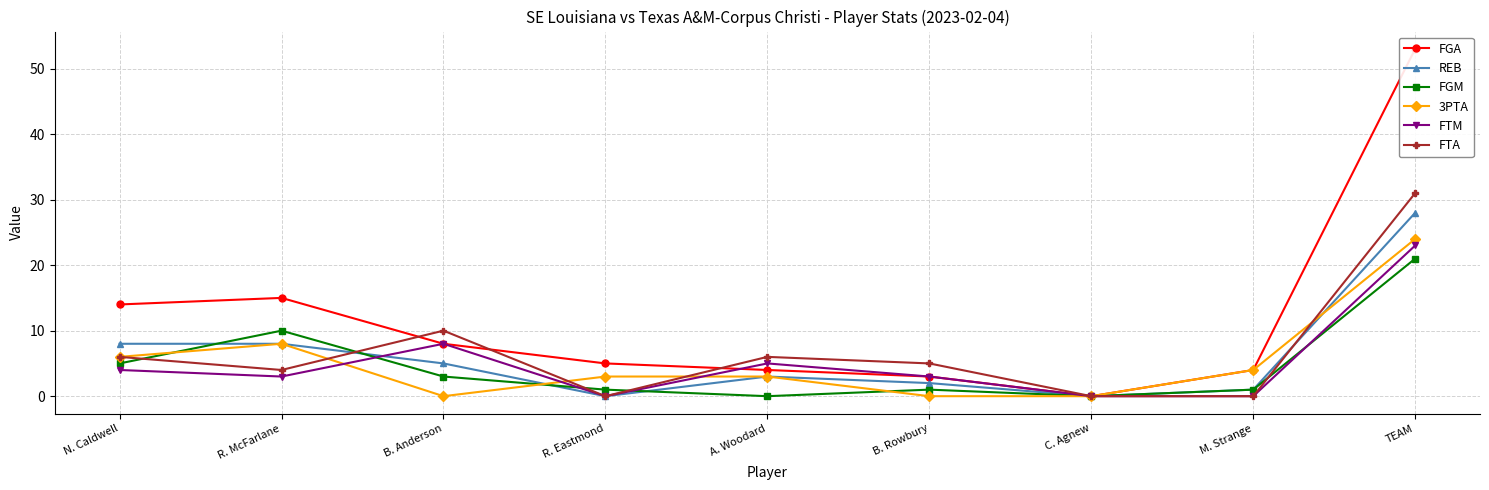

Where is 3PTA nearest to the value 12?

R. McFarlane